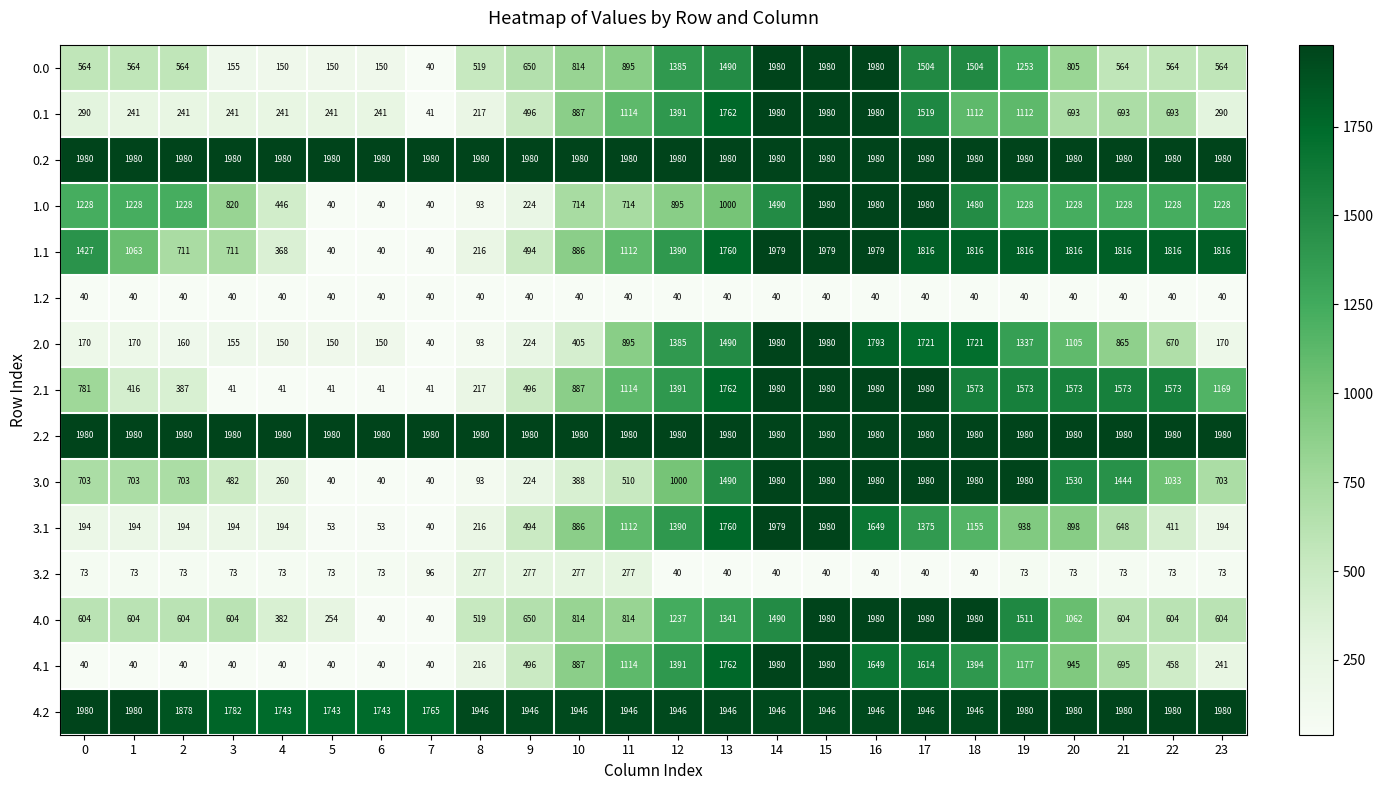

At how many categories does at least one series exceed 204?

24